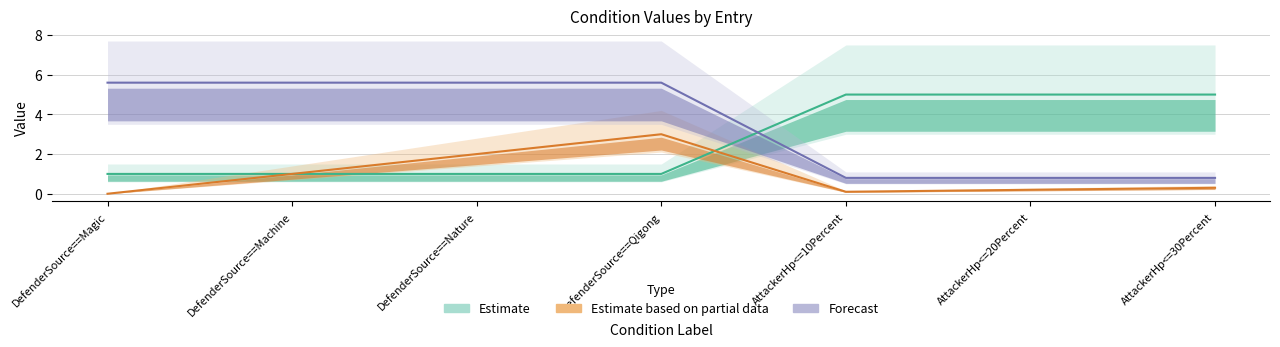

True or false: Forecast has more than 1 points higher than both neighbors.

False